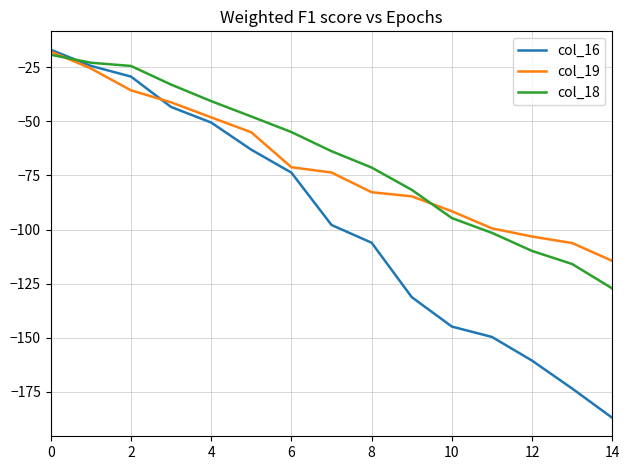

What is the greatest value displayed?

-16.9